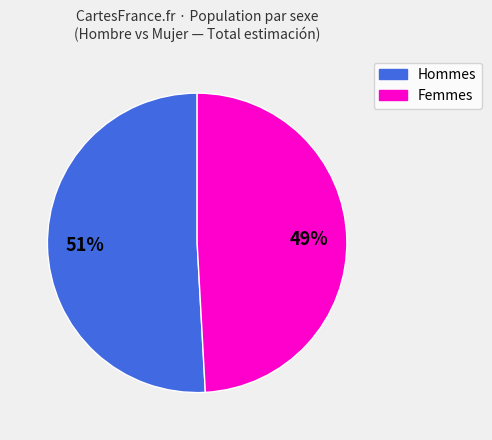

Does any single category account for the majority?

Yes